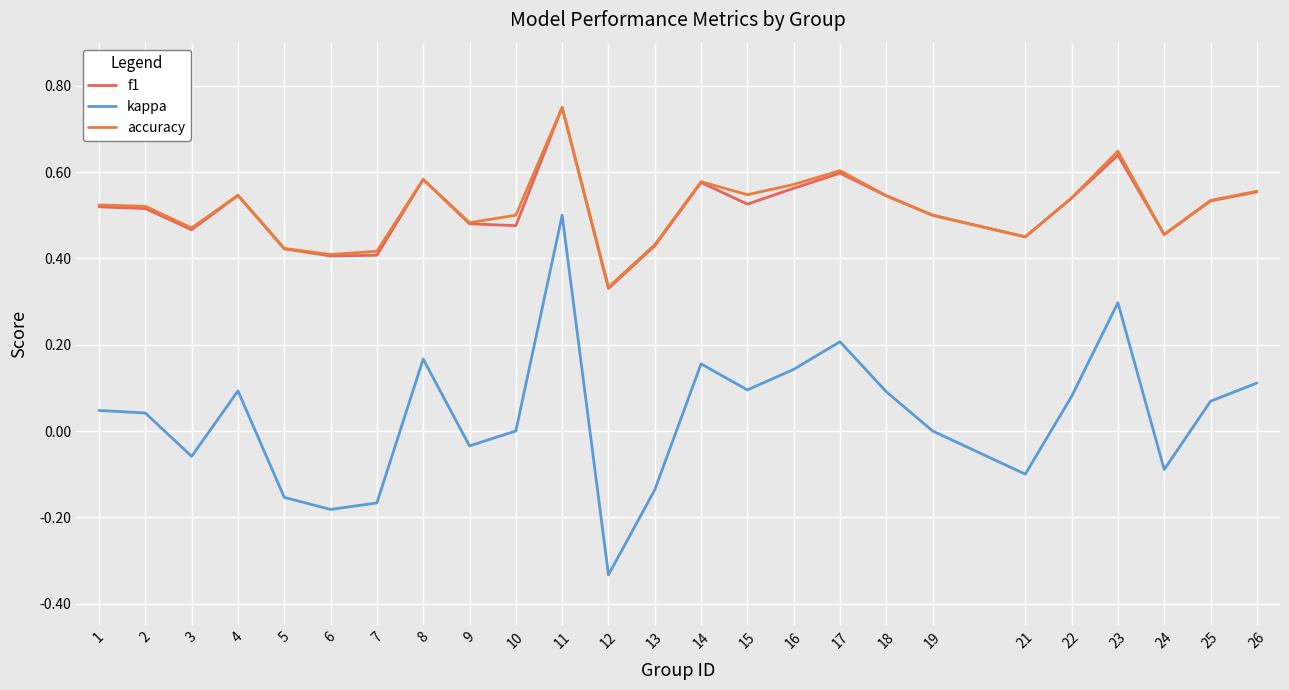

What is the sum of all f1 values?

12.8